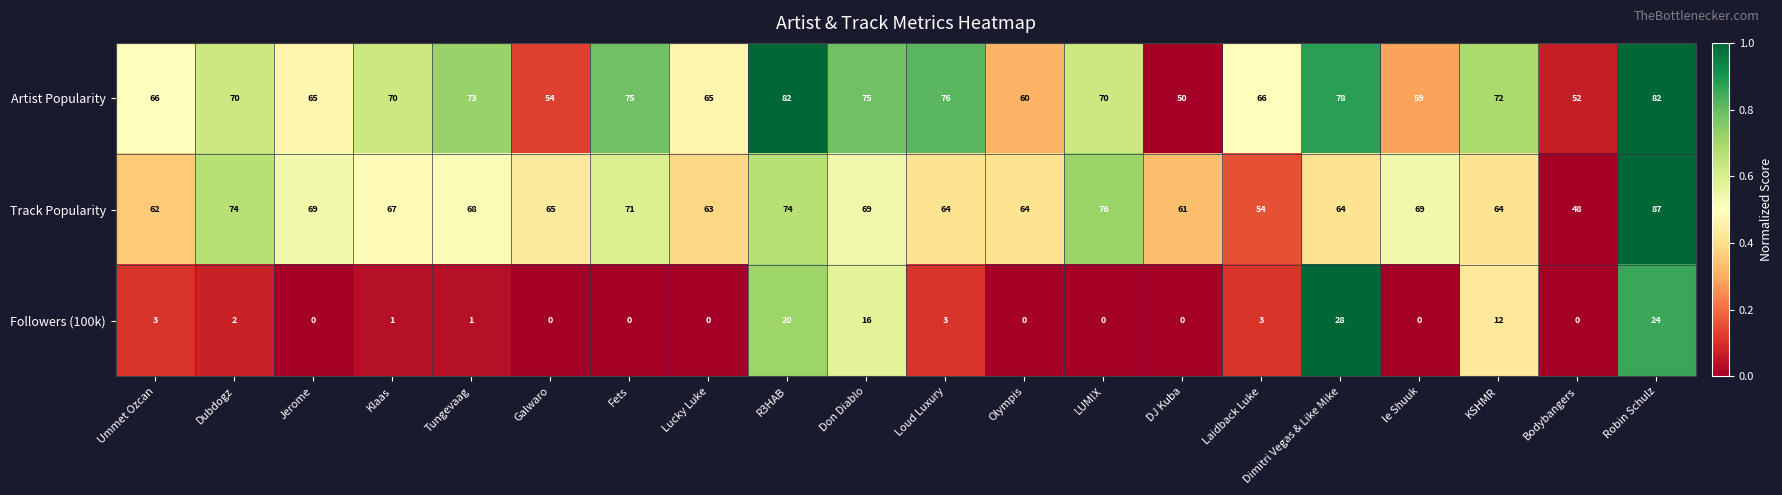

The value of Track Popularity at DJ Kuba is 61. True or false?

True